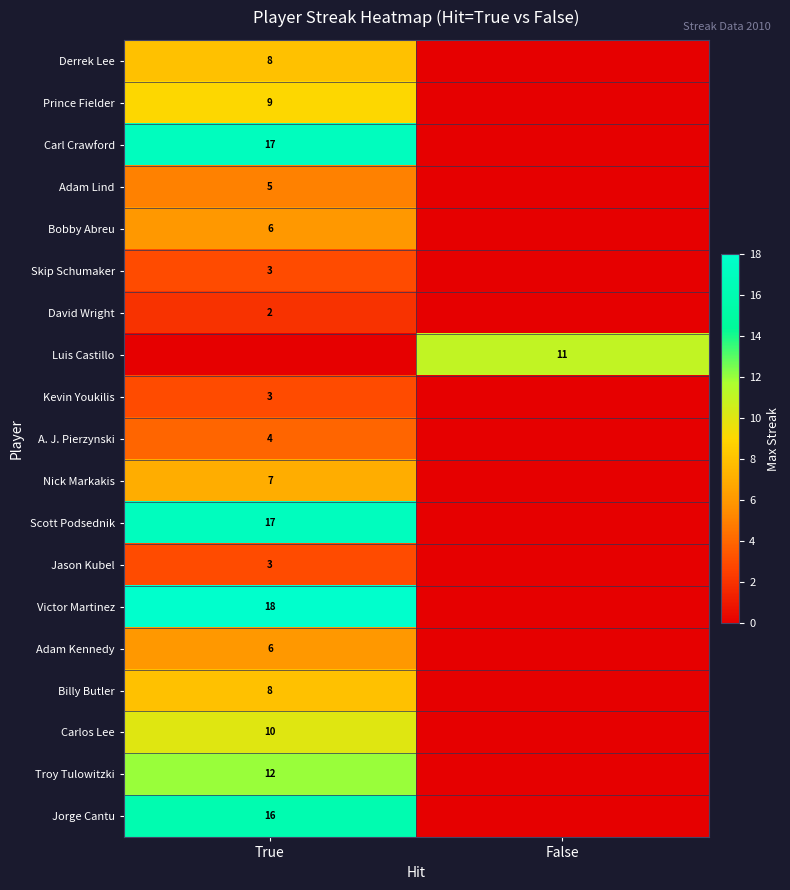

At how many categories does at least one series exceed 15?

1